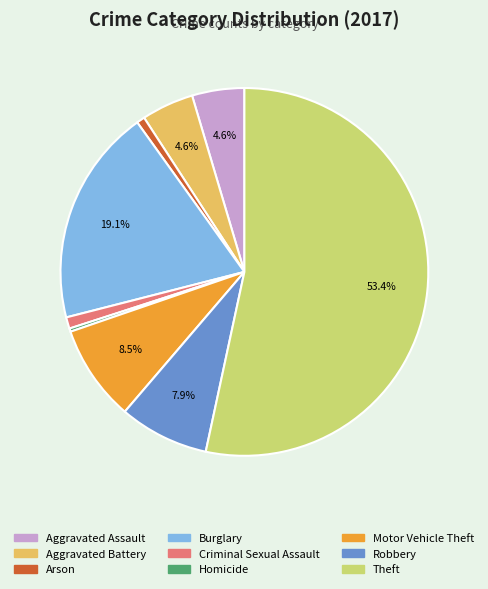

Is it true that Criminal Sexual Assault is 1% of the pie?

True